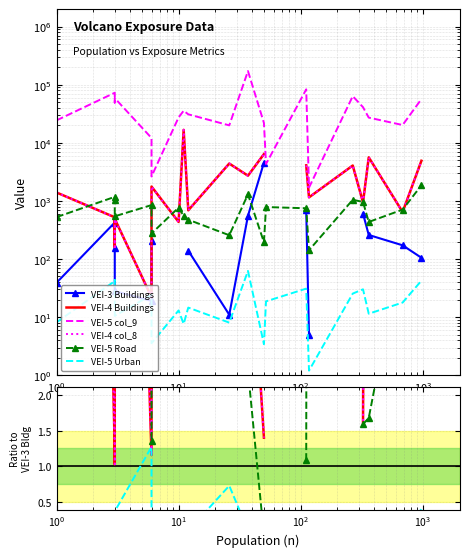

How many lines are shown in the chart?

6